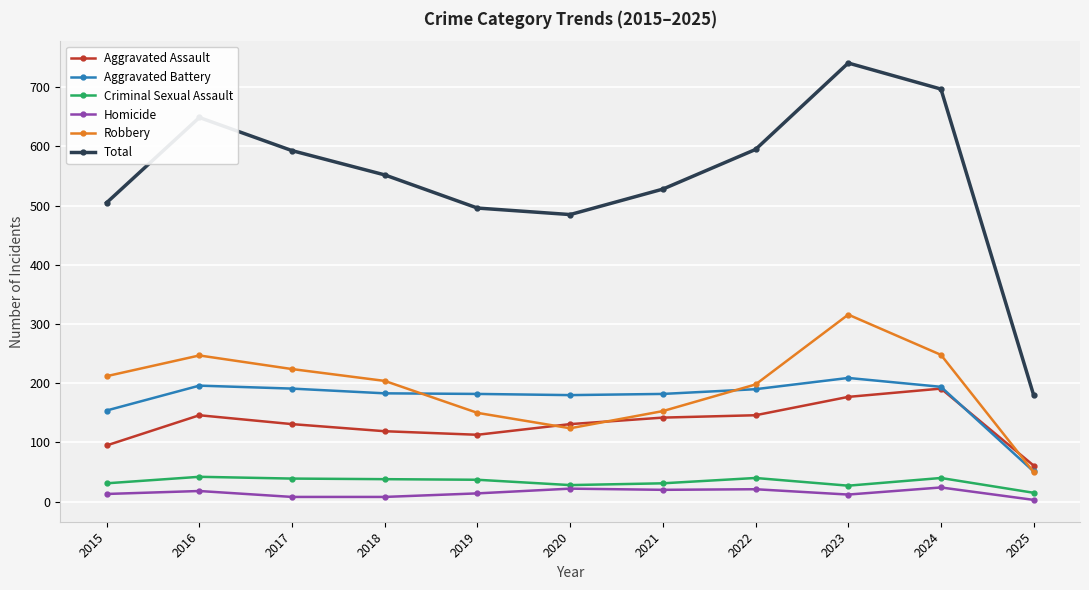

Which series has the largest total across all categories?

Total